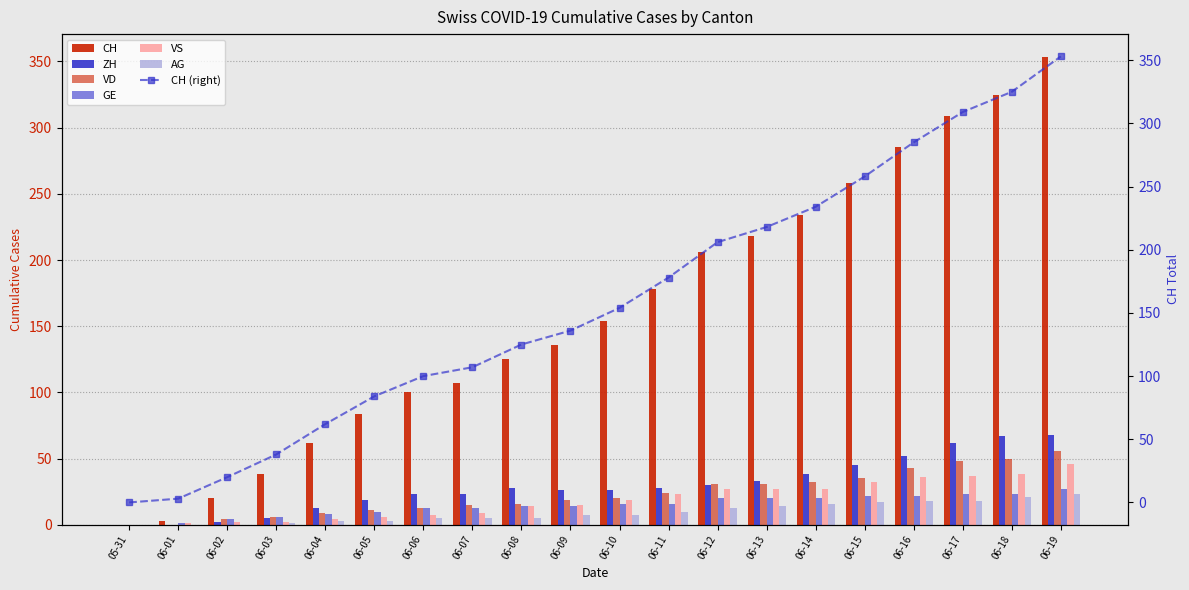

Which category has the lowest value in the VD series?

05-31